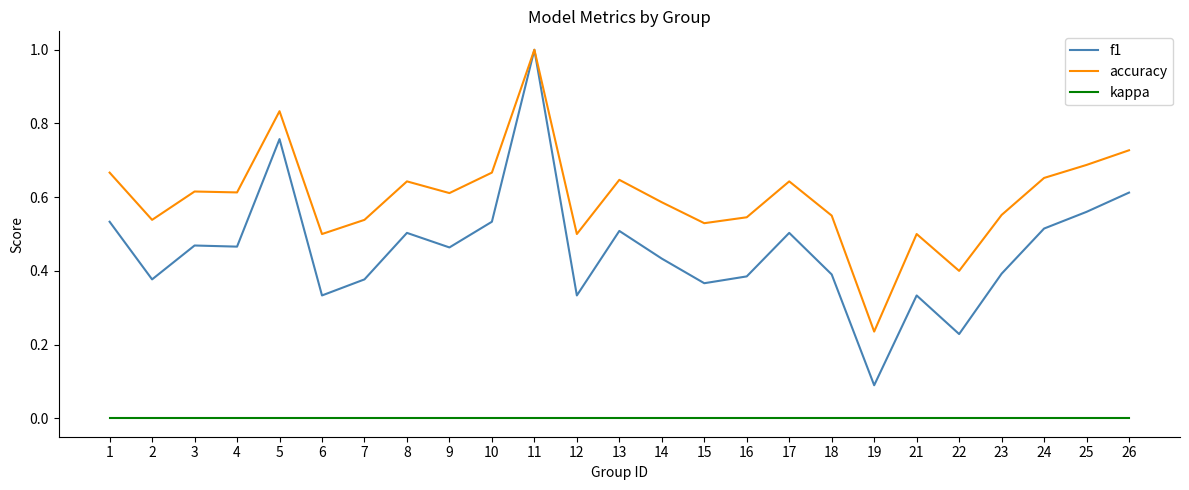

True or false: f1 has a value of 0.8 at 24.

False